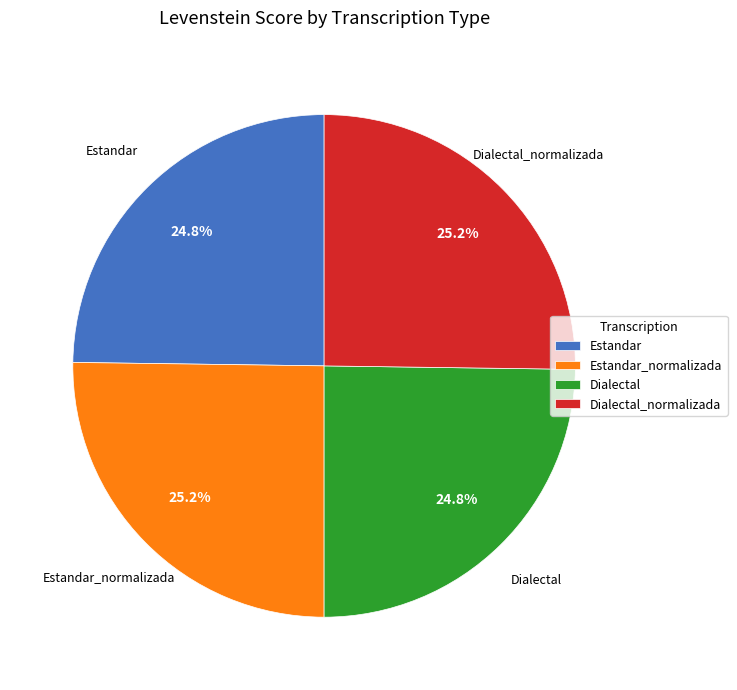

Is it true that Dialectal is 25% of the pie?

True